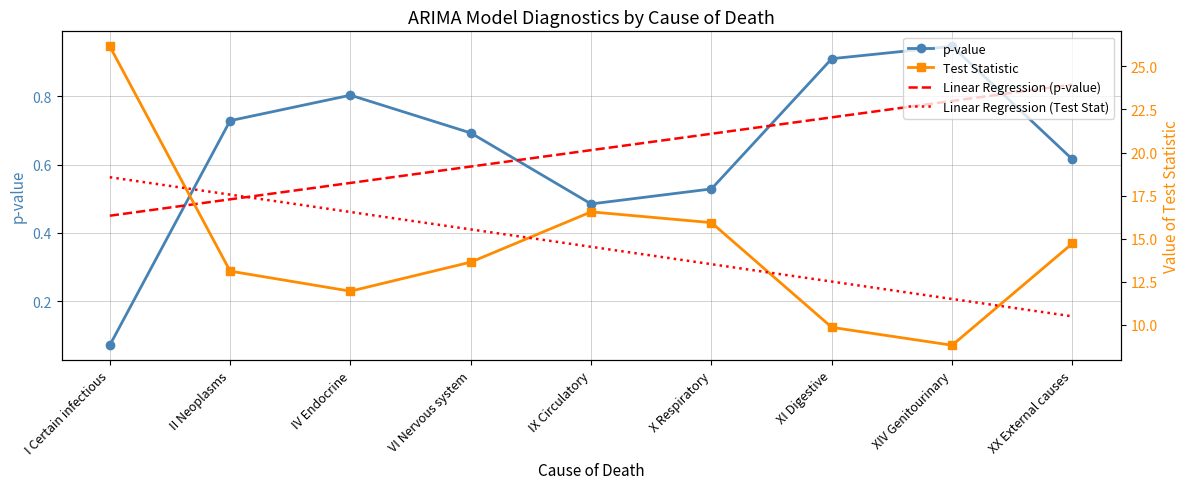

At which label does Test Statistic reach its peak?

I Certain infectious